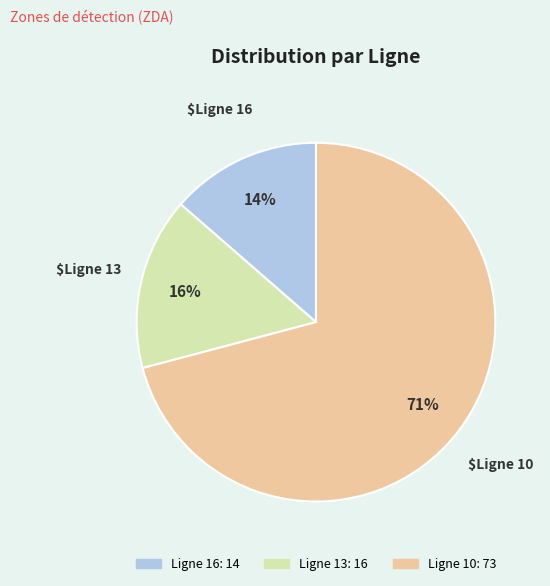

Does any single category account for the majority?

Yes